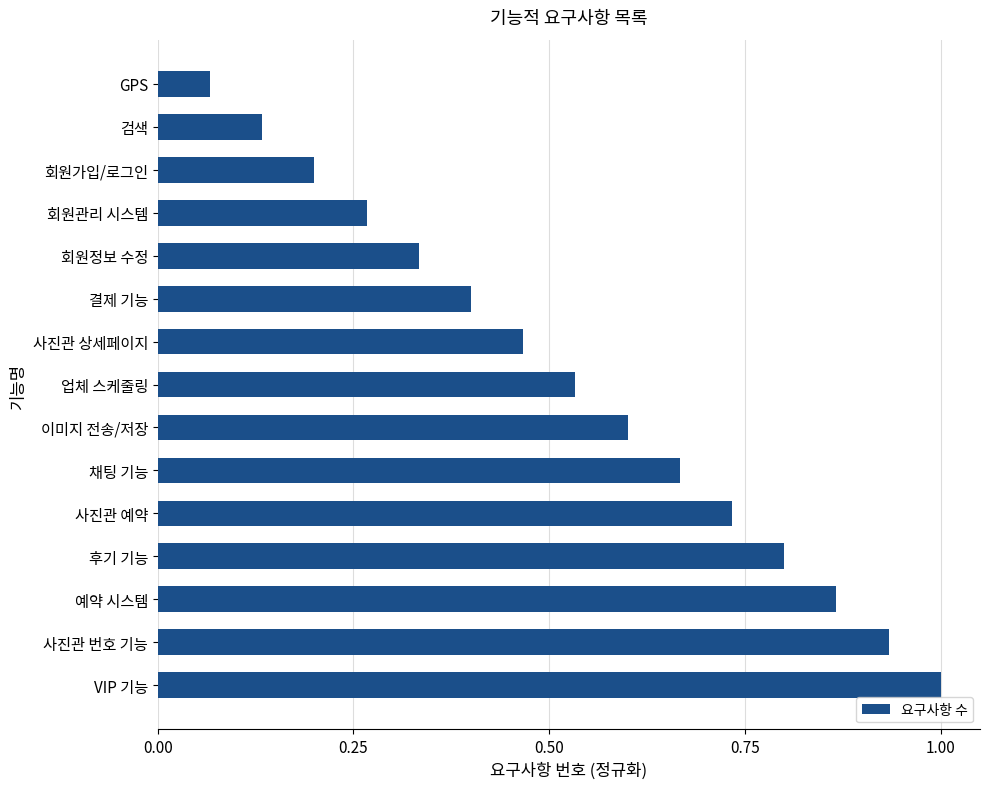

What is the sum of all values?

8.0